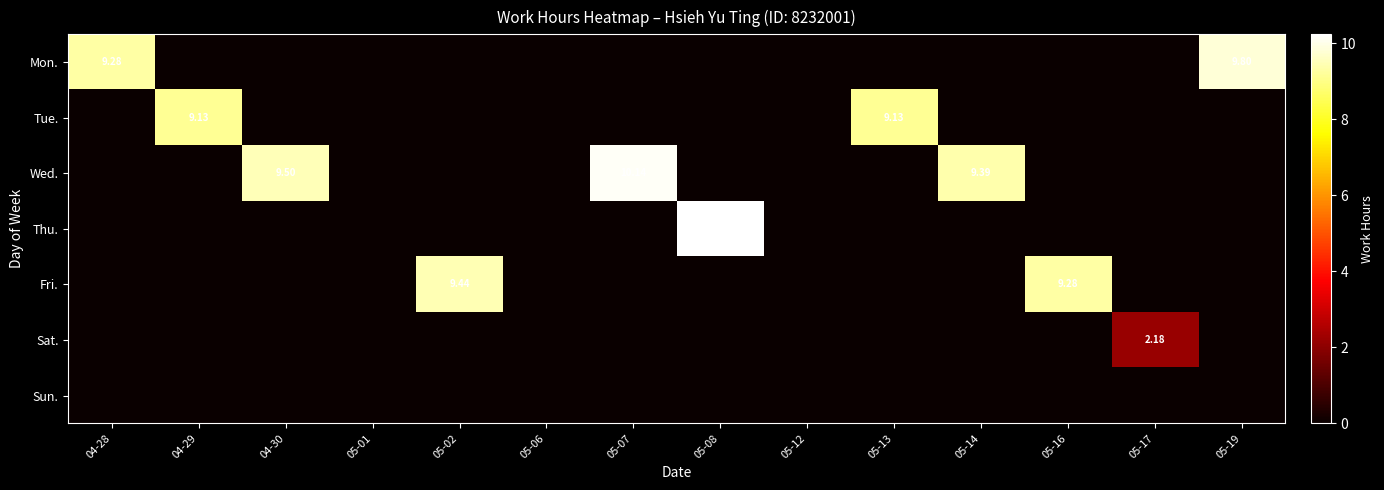

Count the number of data series in this chart.

7